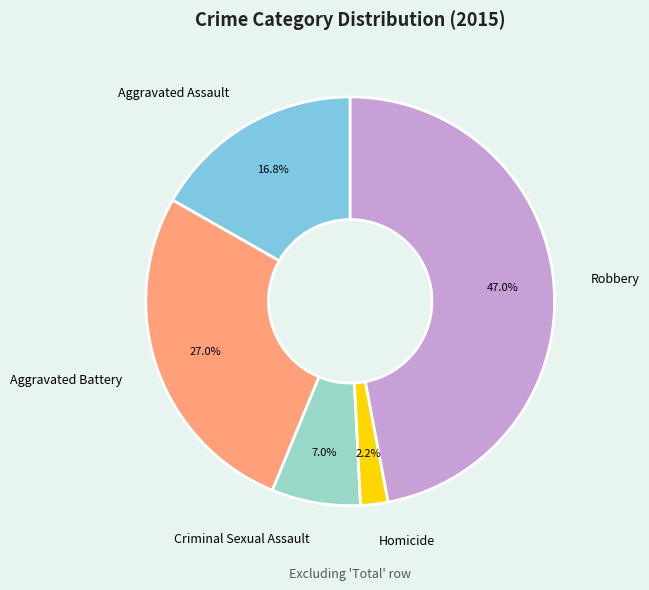

Combined, do Aggravated Assault and Criminal Sexual Assault account for over 50%?

No